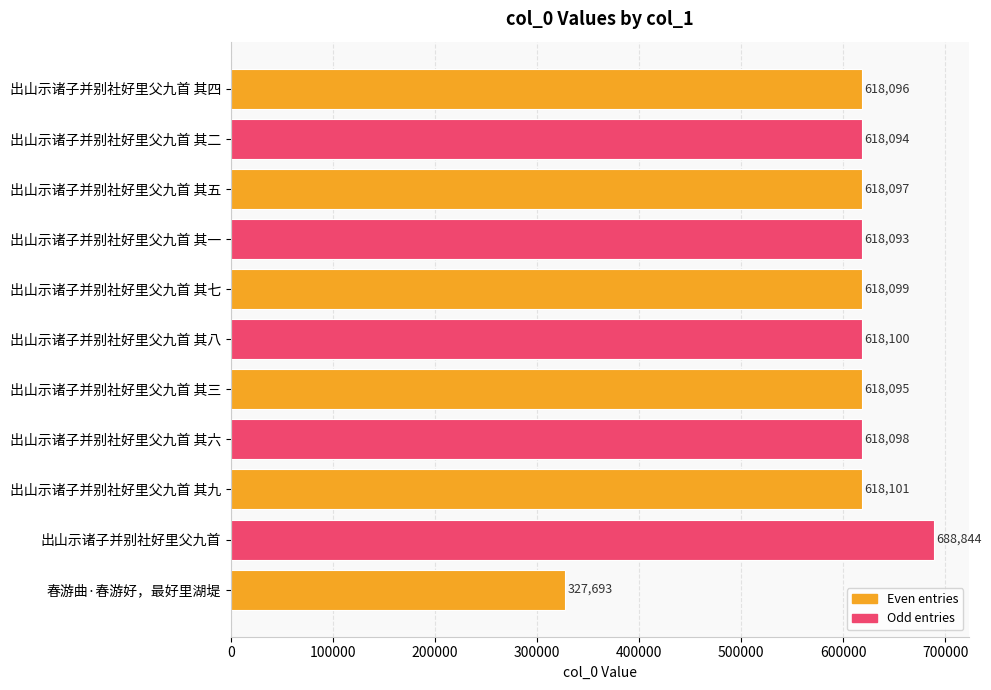

Which label corresponds to the largest value in the chart?

出山示诸子并别社好里父九首